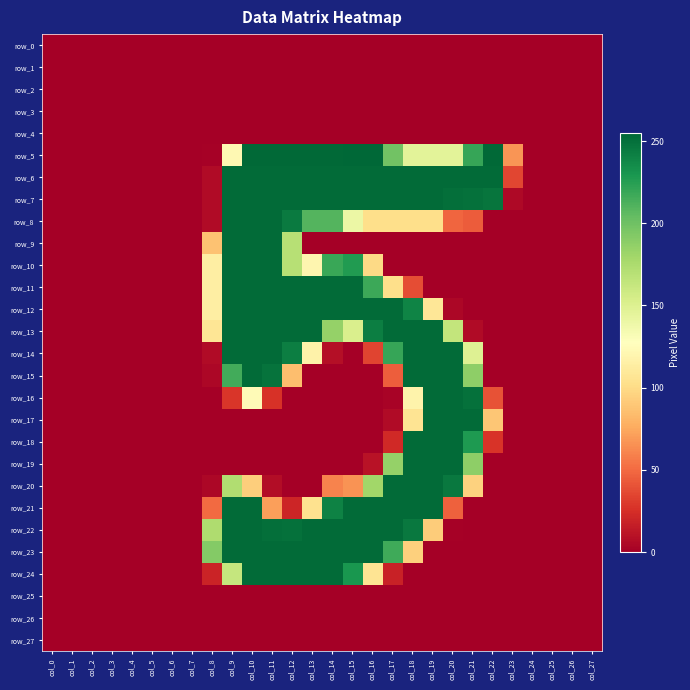

Rank the categories by row_23 value from highest to lowest.

col_9, col_10, col_11, col_12, col_13, col_14, col_15, col_16, col_17, col_8, col_18, col_0, col_1, col_2, col_3, col_4, col_5, col_6, col_7, col_19, col_20, col_21, col_22, col_23, col_24, col_25, col_26, col_27